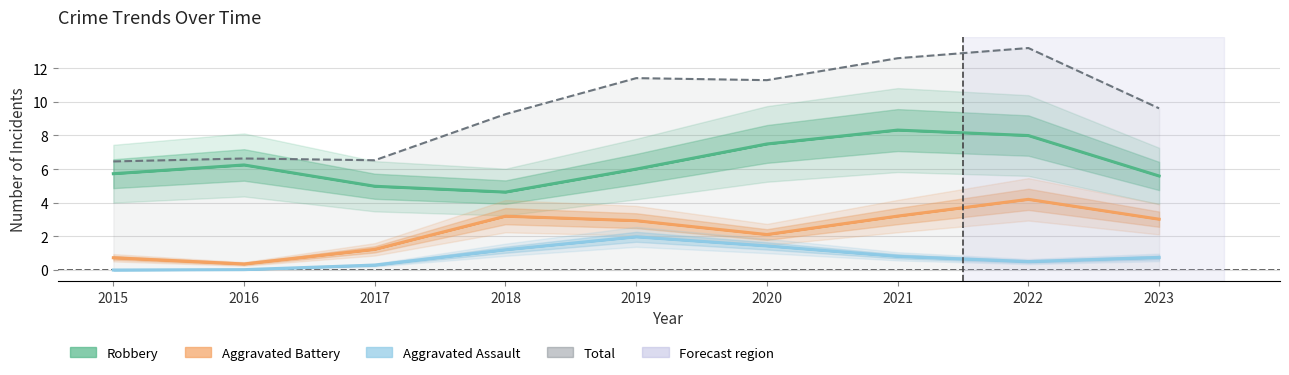

True or false: Robbery has more than 0 points higher than both neighbors.

True